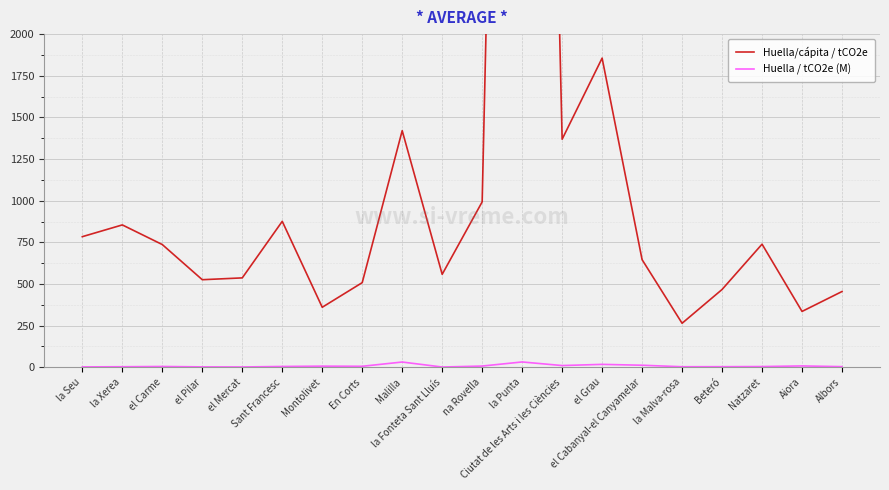

True or false: Huella / tCO2e (M) and Huella/cápita / tCO2e cross at least once.

False